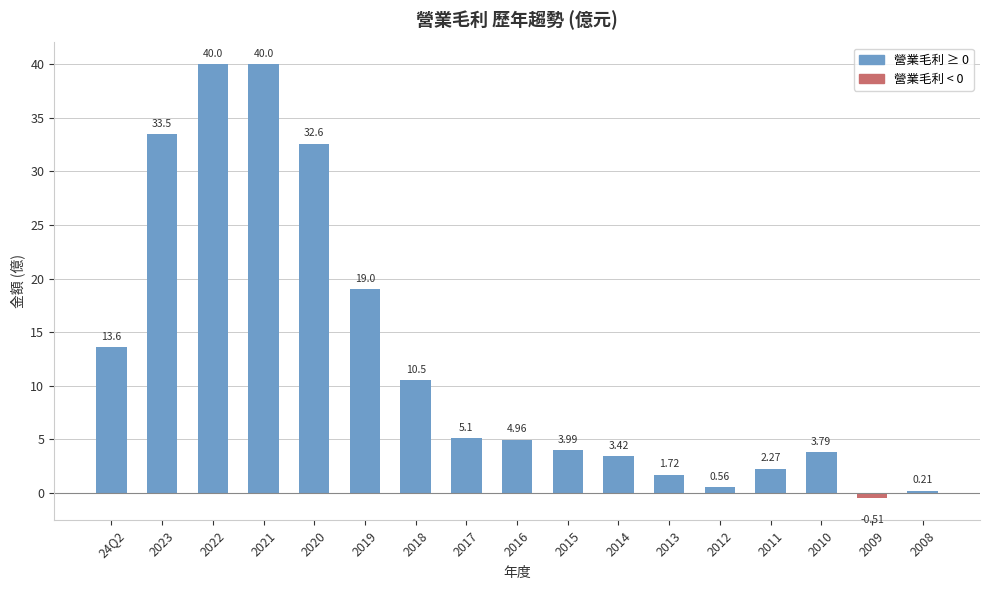

What is the change in value from 24Q2 to 2016?

-8.6